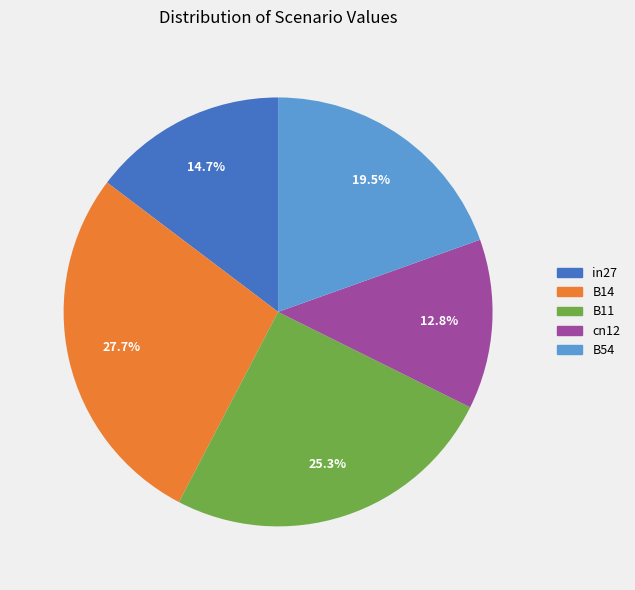

Which category has the biggest portion of the pie?

B14